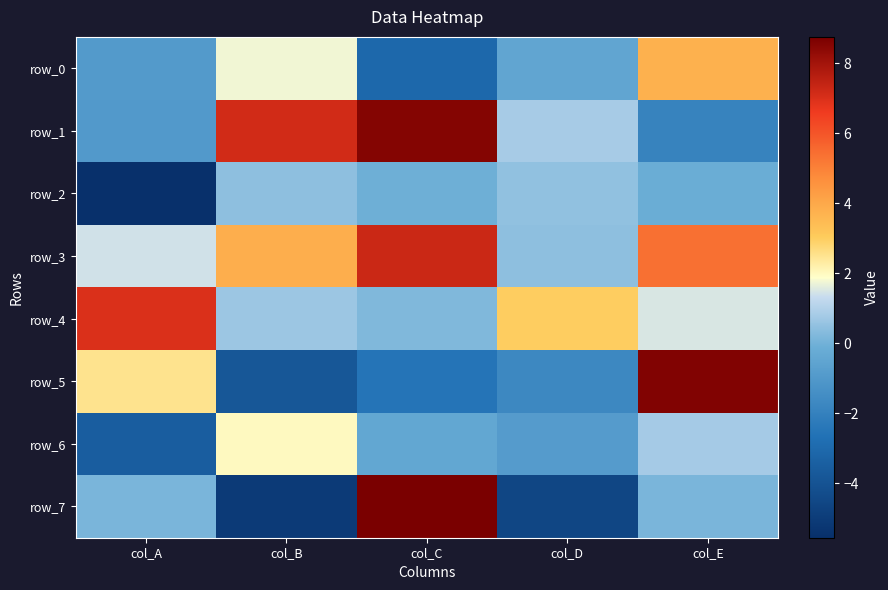

What is the spread (max minus min) of values at col_E?

10.5